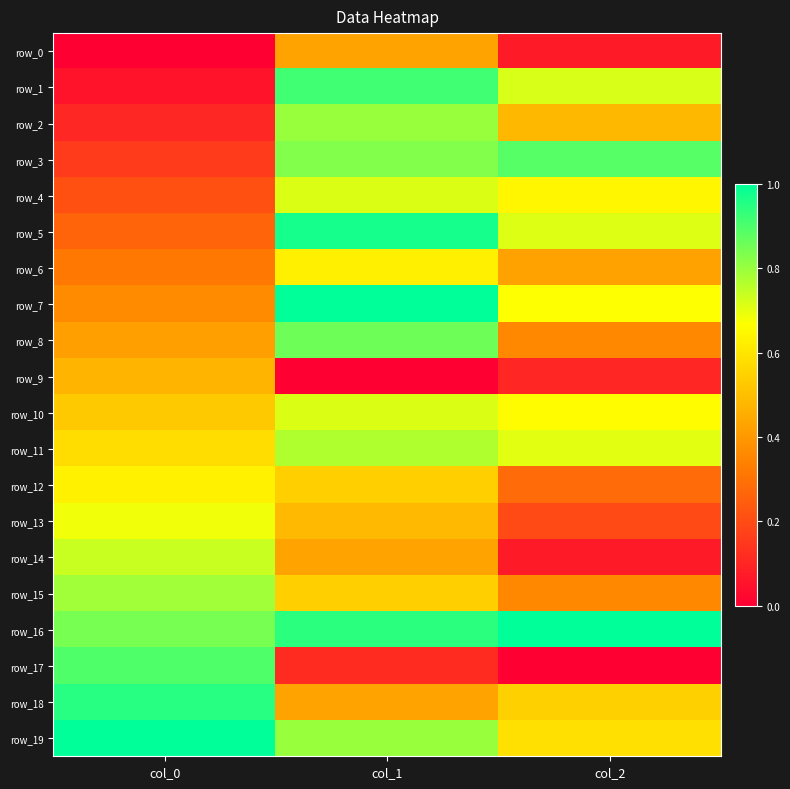

What is the total value across all series at col_2?

9.5